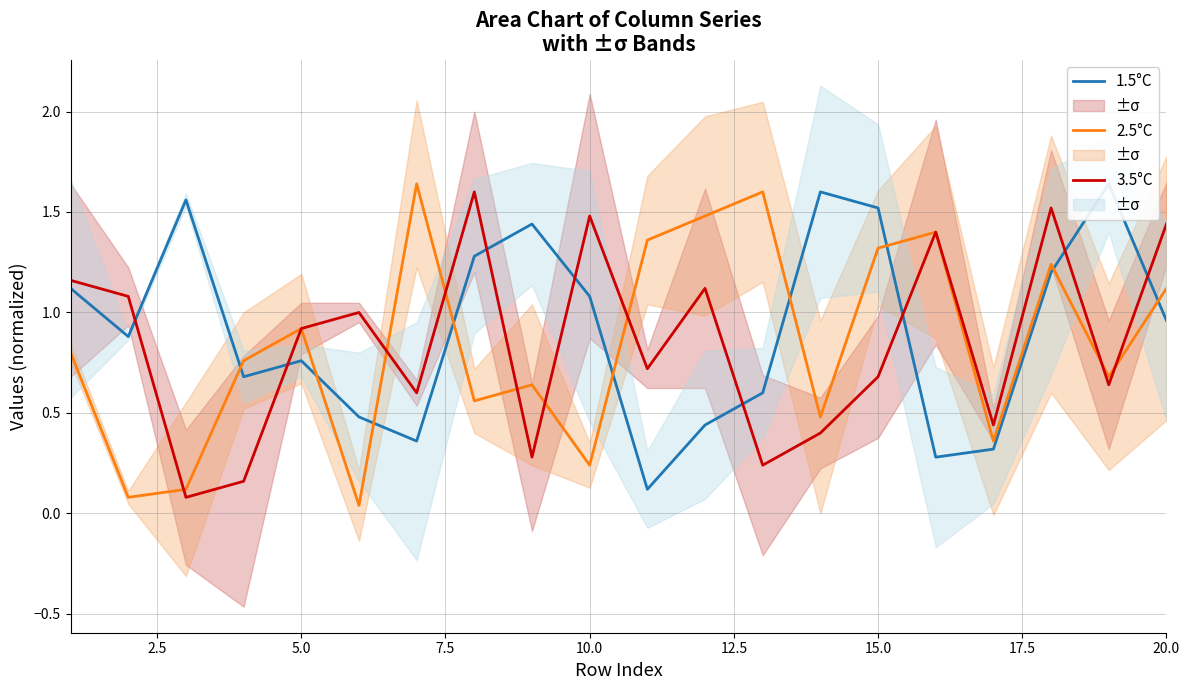

Reading left to right, transcribe all the data shown in this chart.

1.5°C: 1.1	0.9	1.6	0.7	0.8	0.5	0.4	1.3	1.4	1.1	0.1	0.4	0.6	1.6	1.5	0.3	0.3	1.2	1.6	1.0
2.5°C: 0.8	0.1	0.1	0.8	0.9	0.0	1.6	0.6	0.6	0.2	1.4	1.5	1.6	0.5	1.3	1.4	0.4	1.2	0.7	1.1
3.5°C: 1.2	1.1	0.1	0.2	0.9	1.0	0.6	1.6	0.3	1.5	0.7	1.1	0.2	0.4	0.7	1.4	0.4	1.5	0.6	1.4